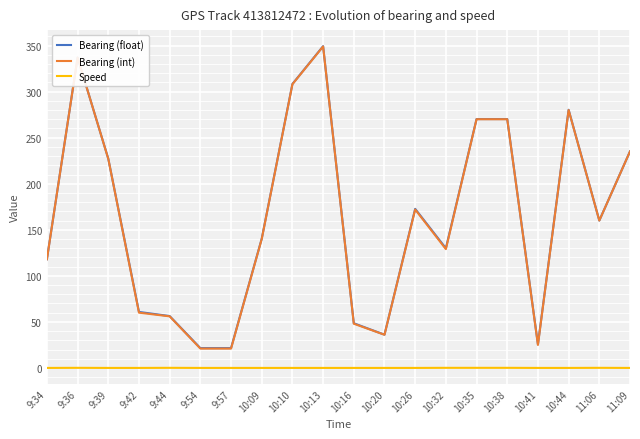

At which label is Bearing (float) closest to 185?

10:26